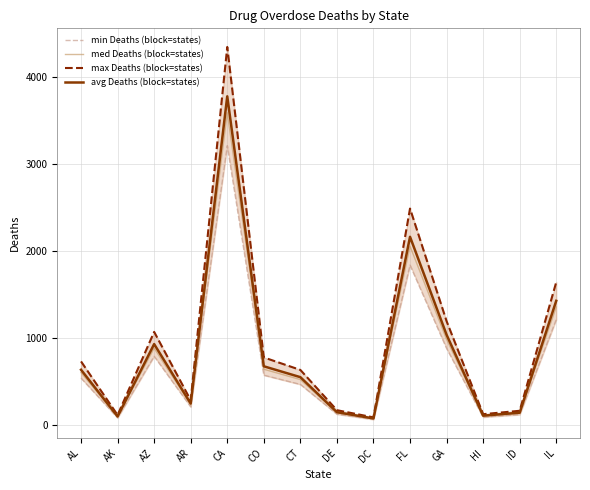

Rank the categories by med Deaths (block=states) value from highest to lowest.

CA, FL, IL, GA, AZ, CO, AL, CT, AR, DE, ID, HI, AK, DC